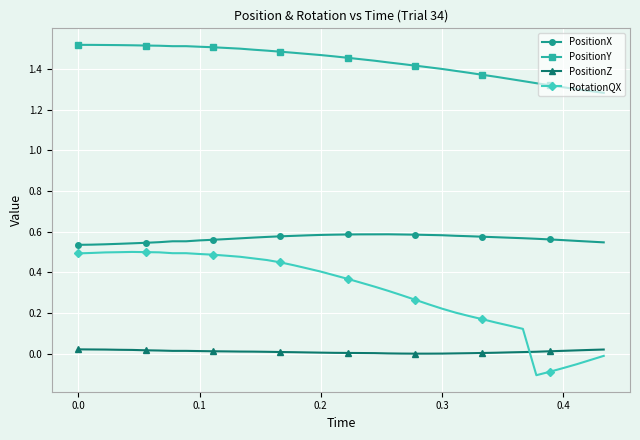

Which series has the largest total across all categories?

PositionY